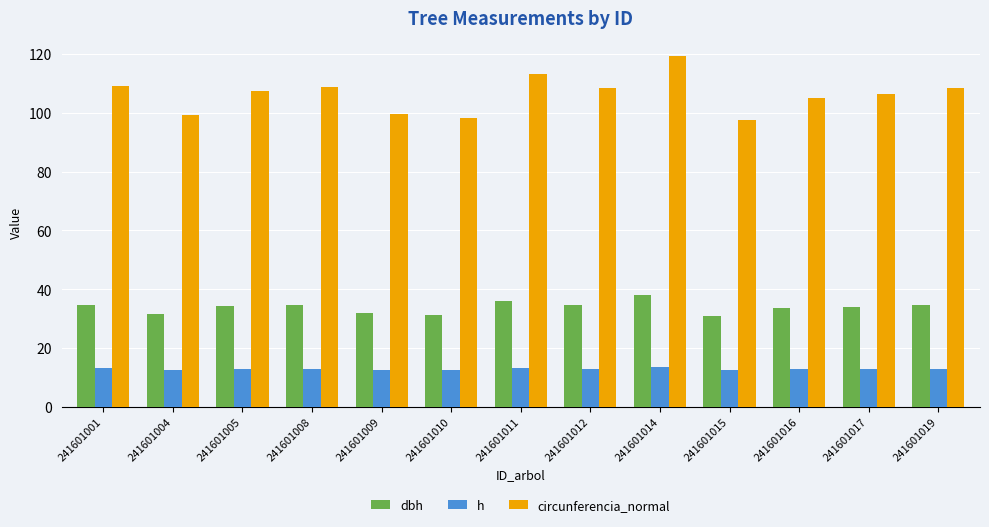

What is the total value across all series at 241601015?

140.9